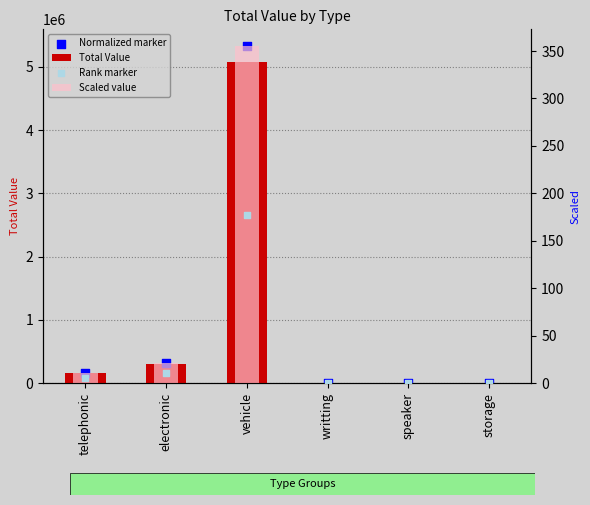

At how many categories does at least one series exceed 3391463?

1